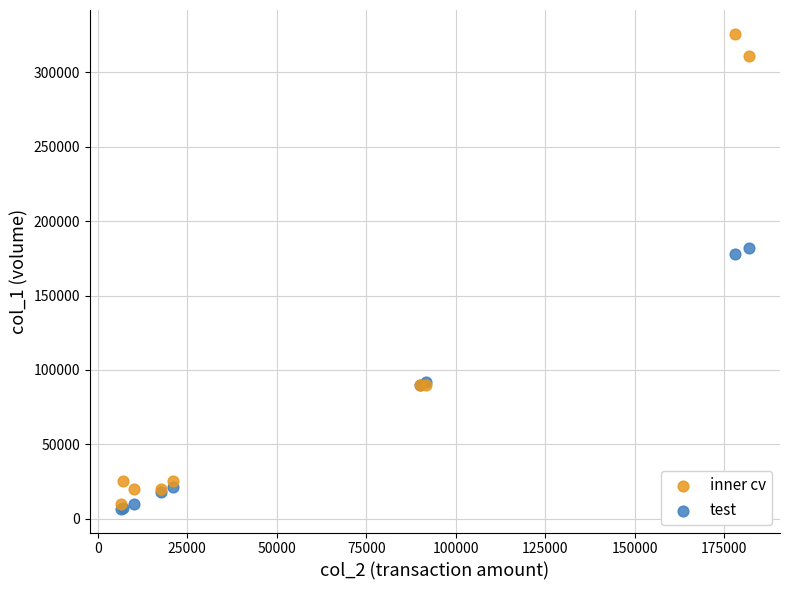

Which series contains the lowest Y value?

test